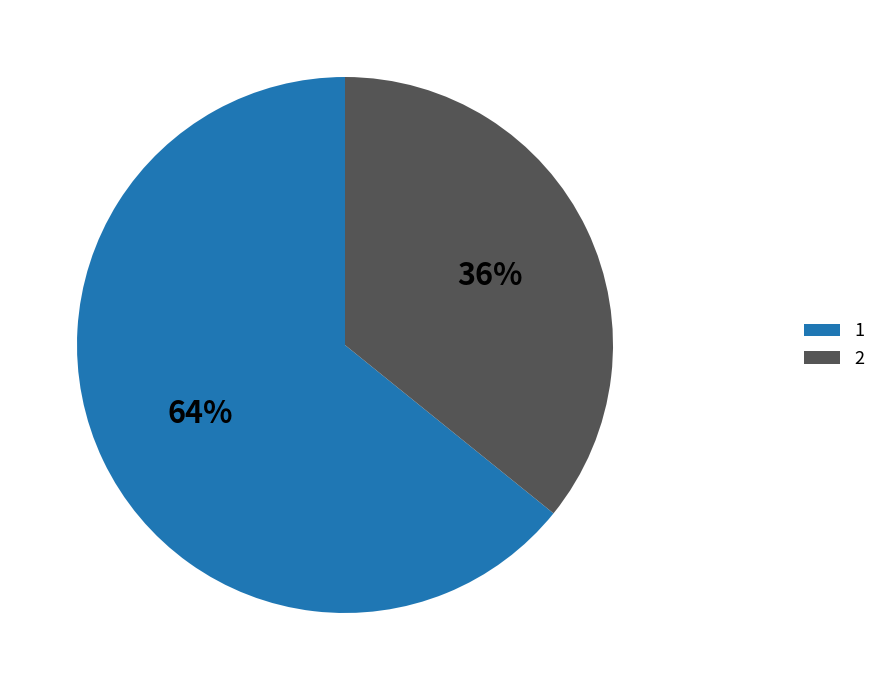

The 1 slice represents 58% of the pie. True or false?

False